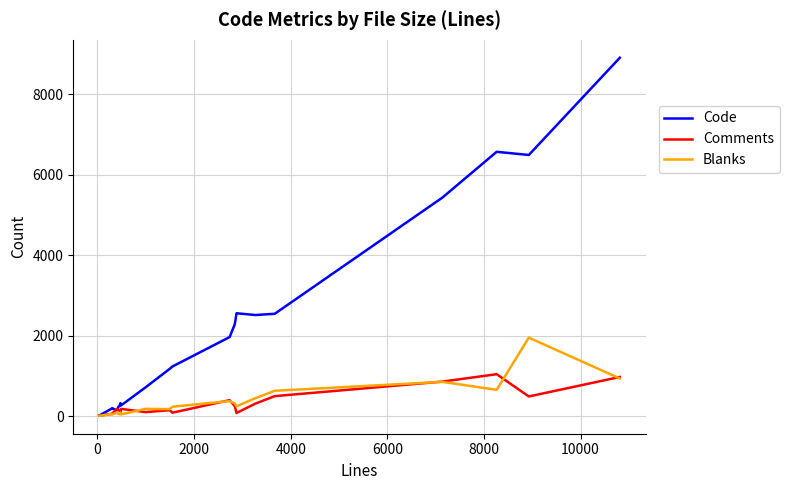

How many lines are shown in the chart?

3